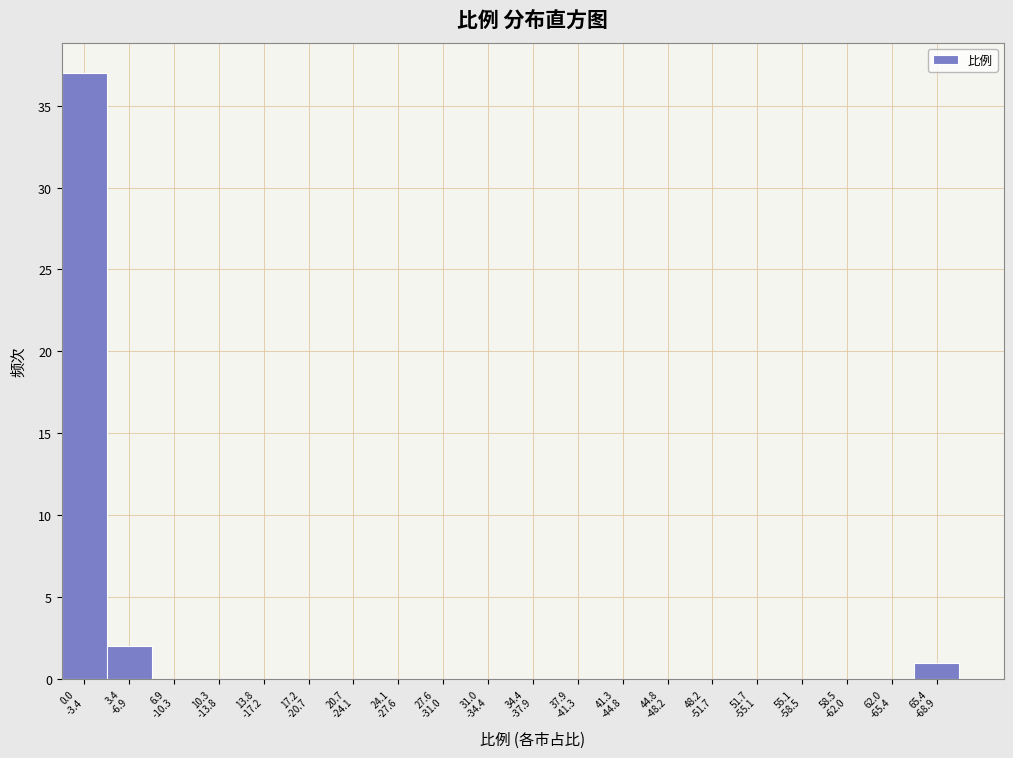

What is the sum of all values?

40